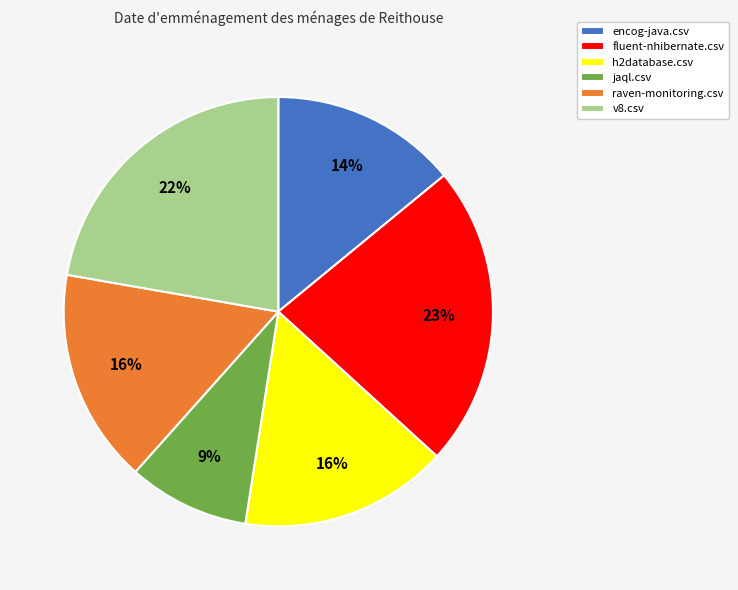

Count the number of slices in the pie.

6